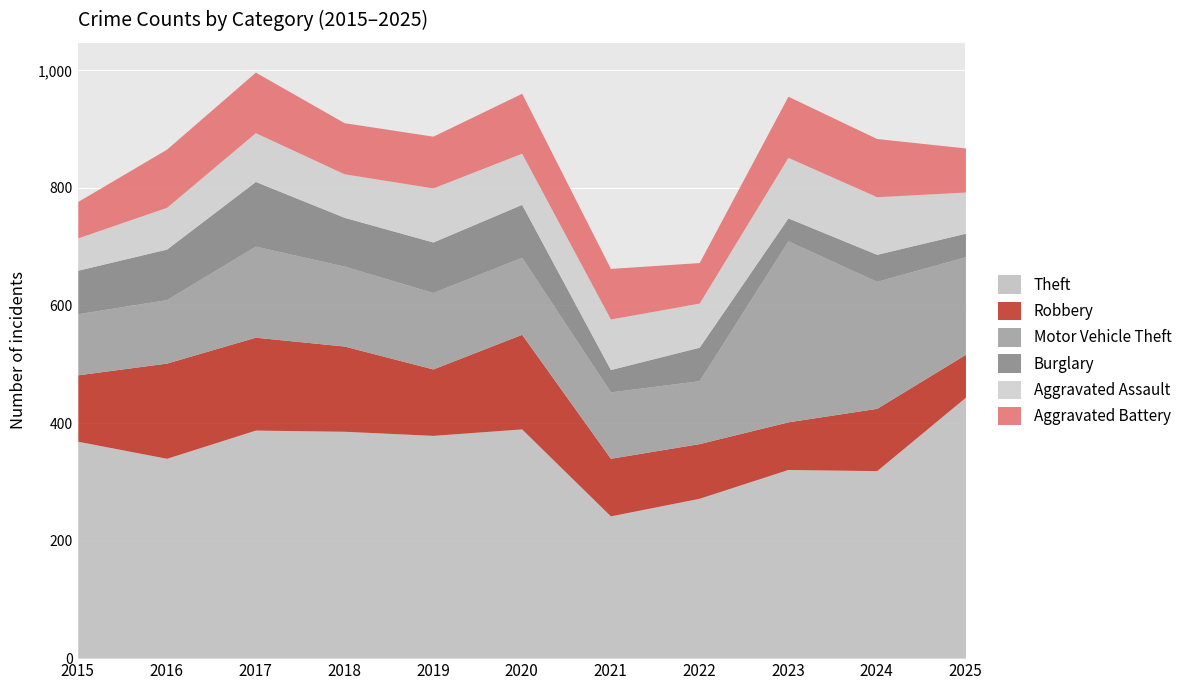

Does the chart display data point markers on the line(s)?

No